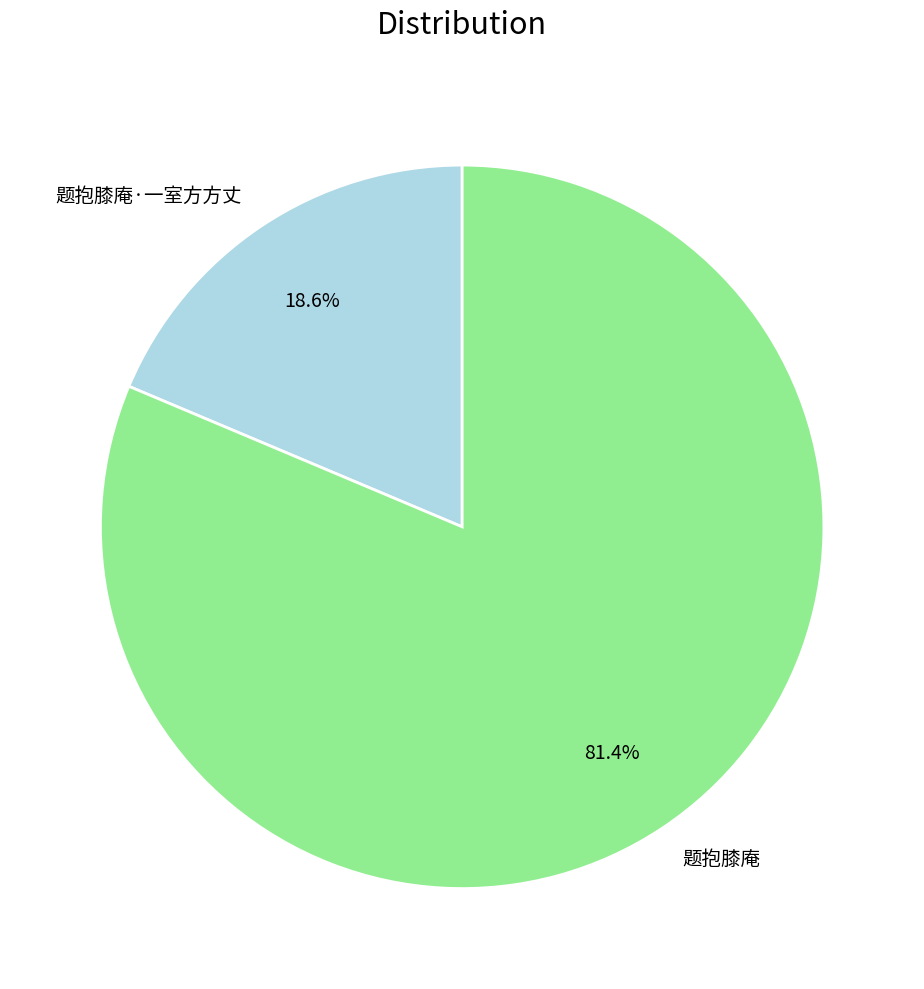

Which category has the biggest portion of the pie?

题抱膝庵